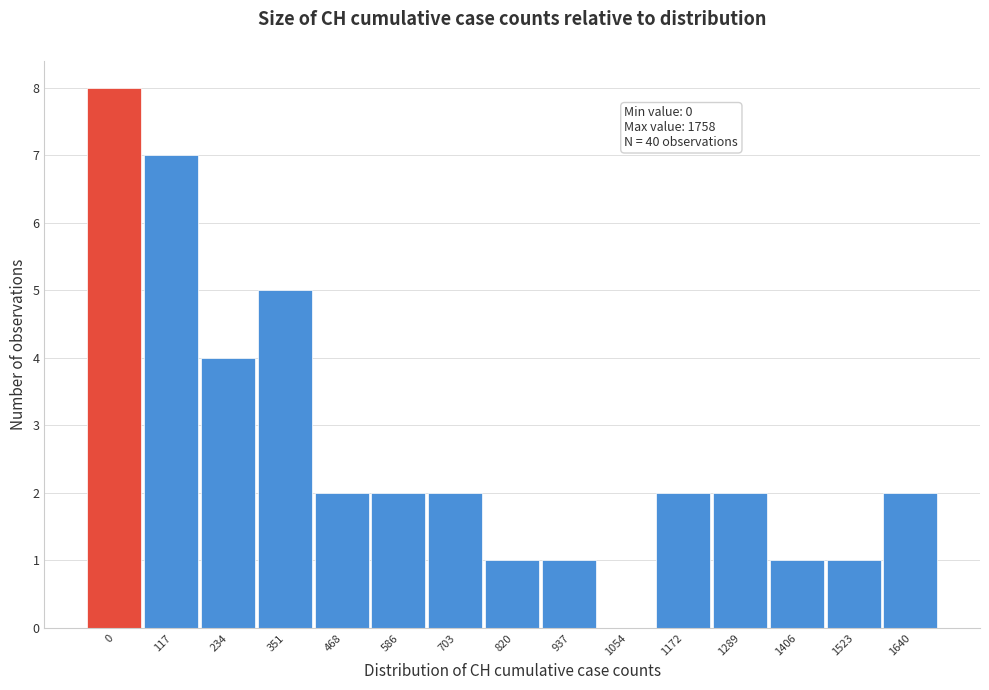

Reading left to right, list all the values displayed in this chart.

0=8	117=7	234=4	351=5	468=2	586=2	703=2	820=1	937=1	1054=0	1172=2	1289=2	1406=1	1523=1	1640=2